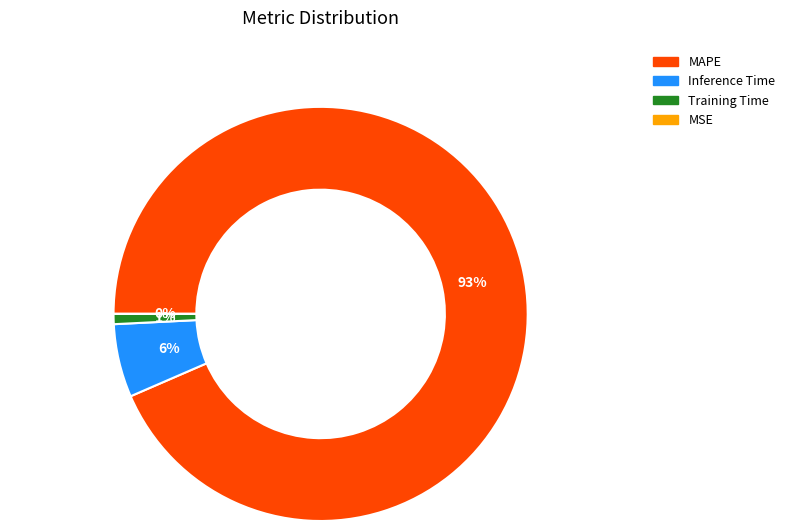

Combined, do Training Time and Inference Time account for over 50%?

No